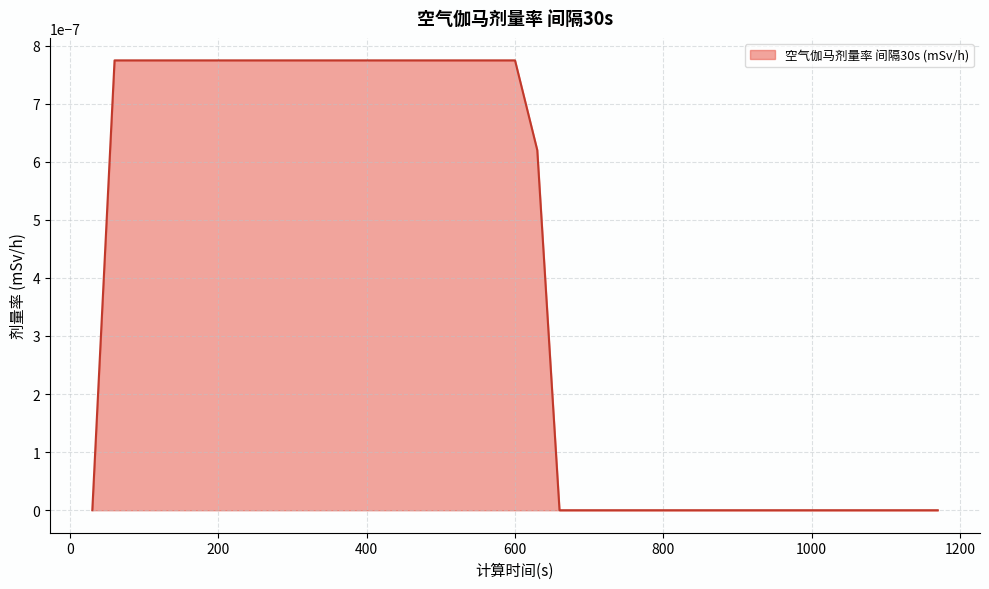

Does the chart display data point markers on the line(s)?

No